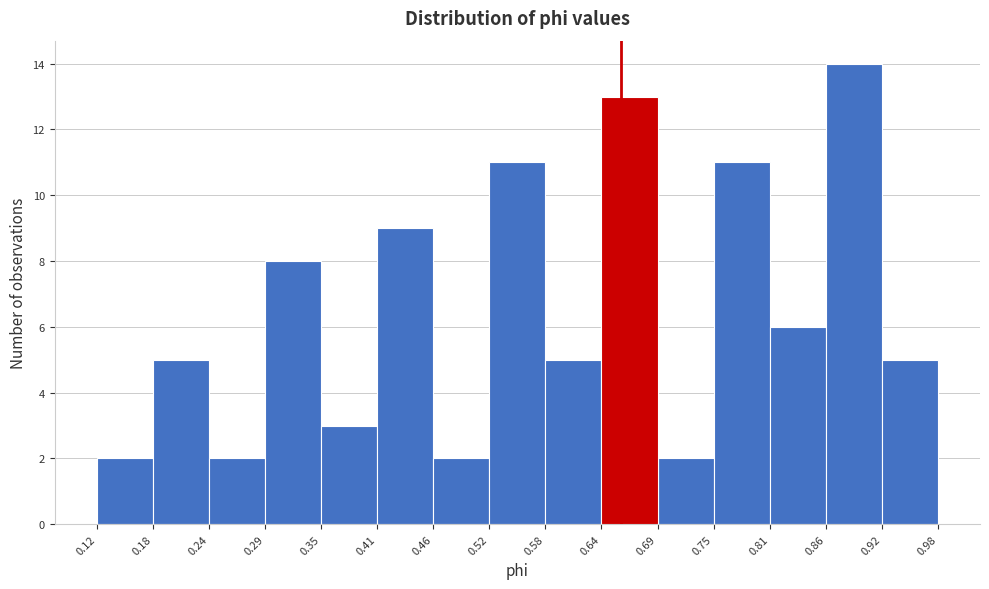

Reading left to right, transcribe this chart: for each bar, give the range it covers on the x-axis and its height. The values are not printed on the chart, so give them approximately, as read against the axis.

0.12 to 0.18: 2
0.18 to 0.24: 5
0.24 to 0.29: 2
0.29 to 0.35: 8
0.35 to 0.41: 3
0.41 to 0.46: 9
0.46 to 0.52: 2
0.52 to 0.58: 11
0.58 to 0.64: 5
0.64 to 0.69: 13
0.69 to 0.75: 2
0.75 to 0.81: 11
0.81 to 0.86: 6
0.86 to 0.92: 14
0.92 to 0.98: 5